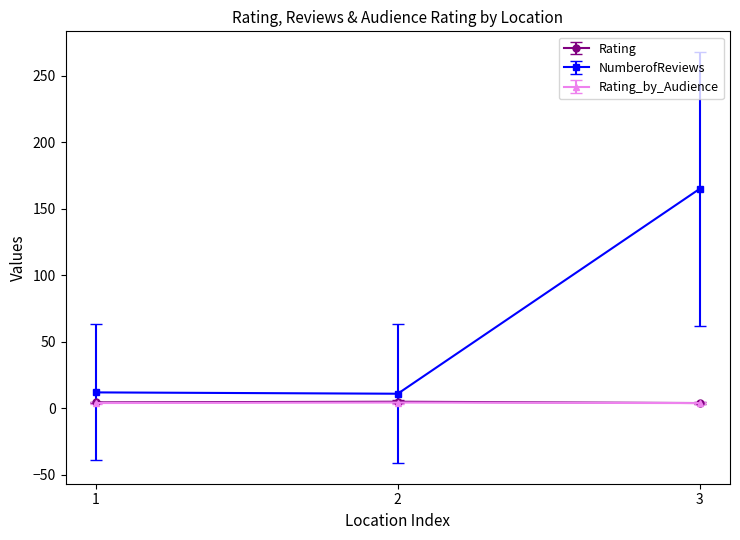

How many lines are shown in the chart?

3